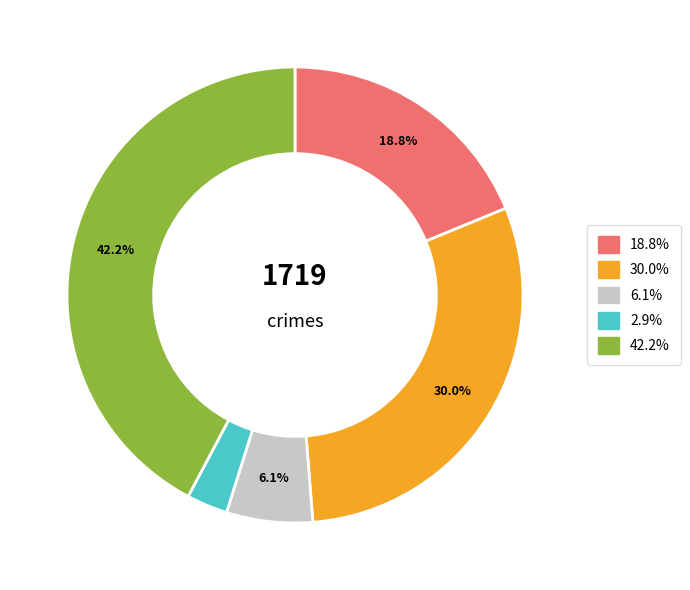

Is there a majority slice in this chart?

No